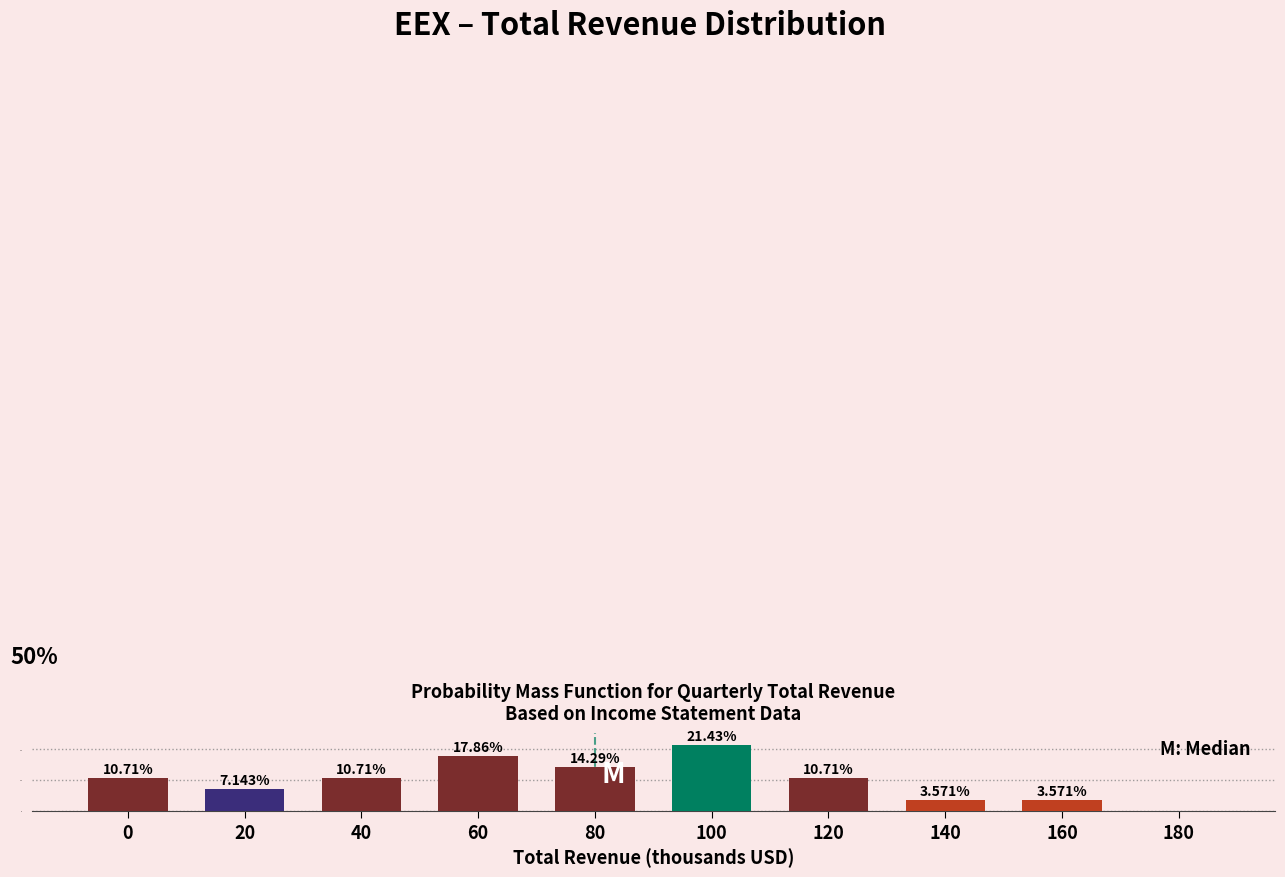

Which has a higher value, 60 or 120?

60